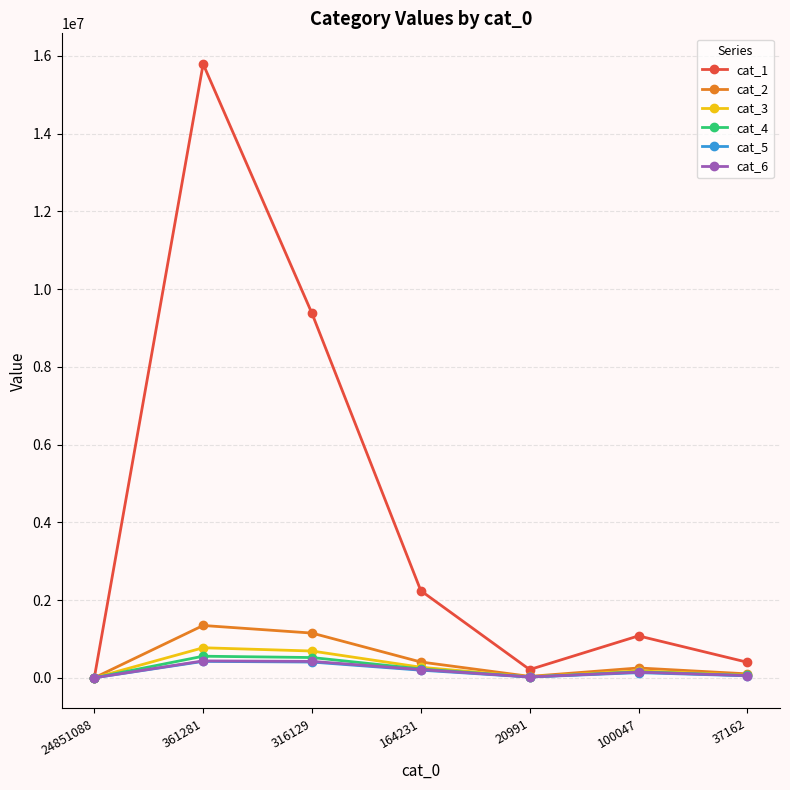

Between 24851088 and 361281, which series saw the biggest shift?

cat_1